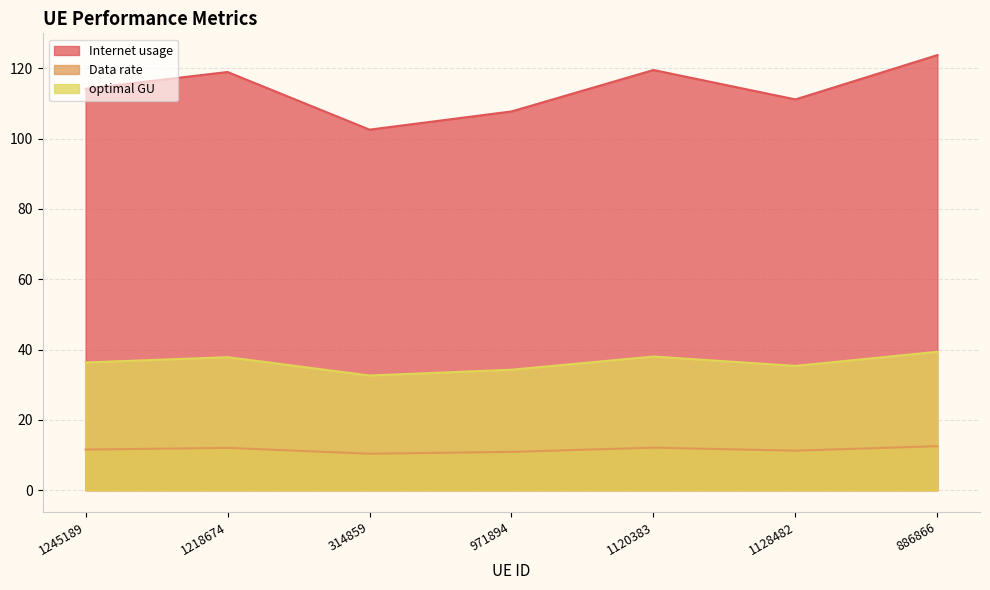

At which label does optimal GU reach its minimum?

314859